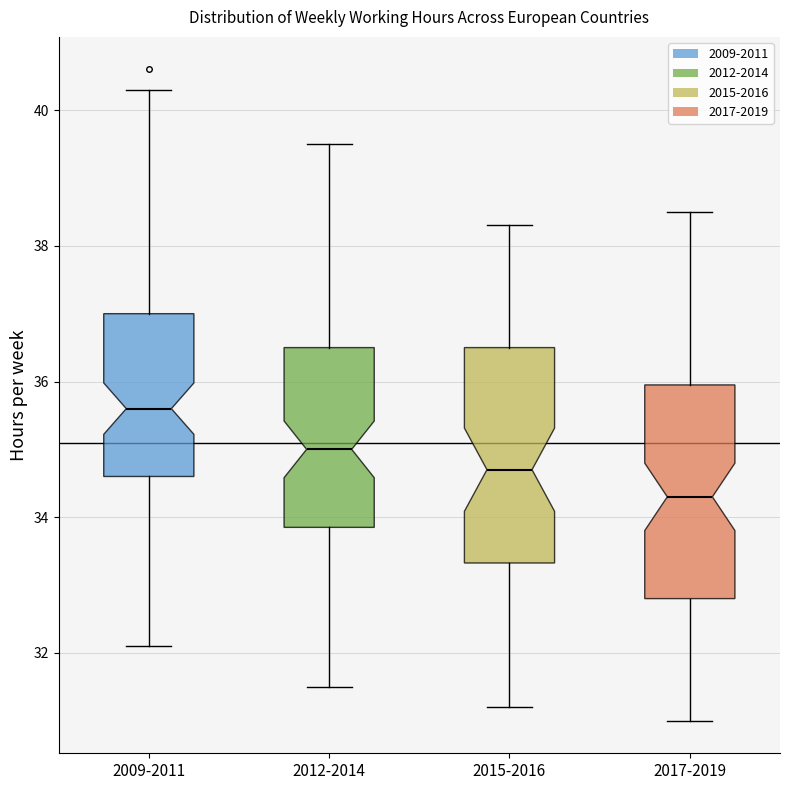

Where does the median line of the box for 2012-2014 sit on the y-axis? The values are not printed on the chart, so give them approximately, as read against the axis.

35.0